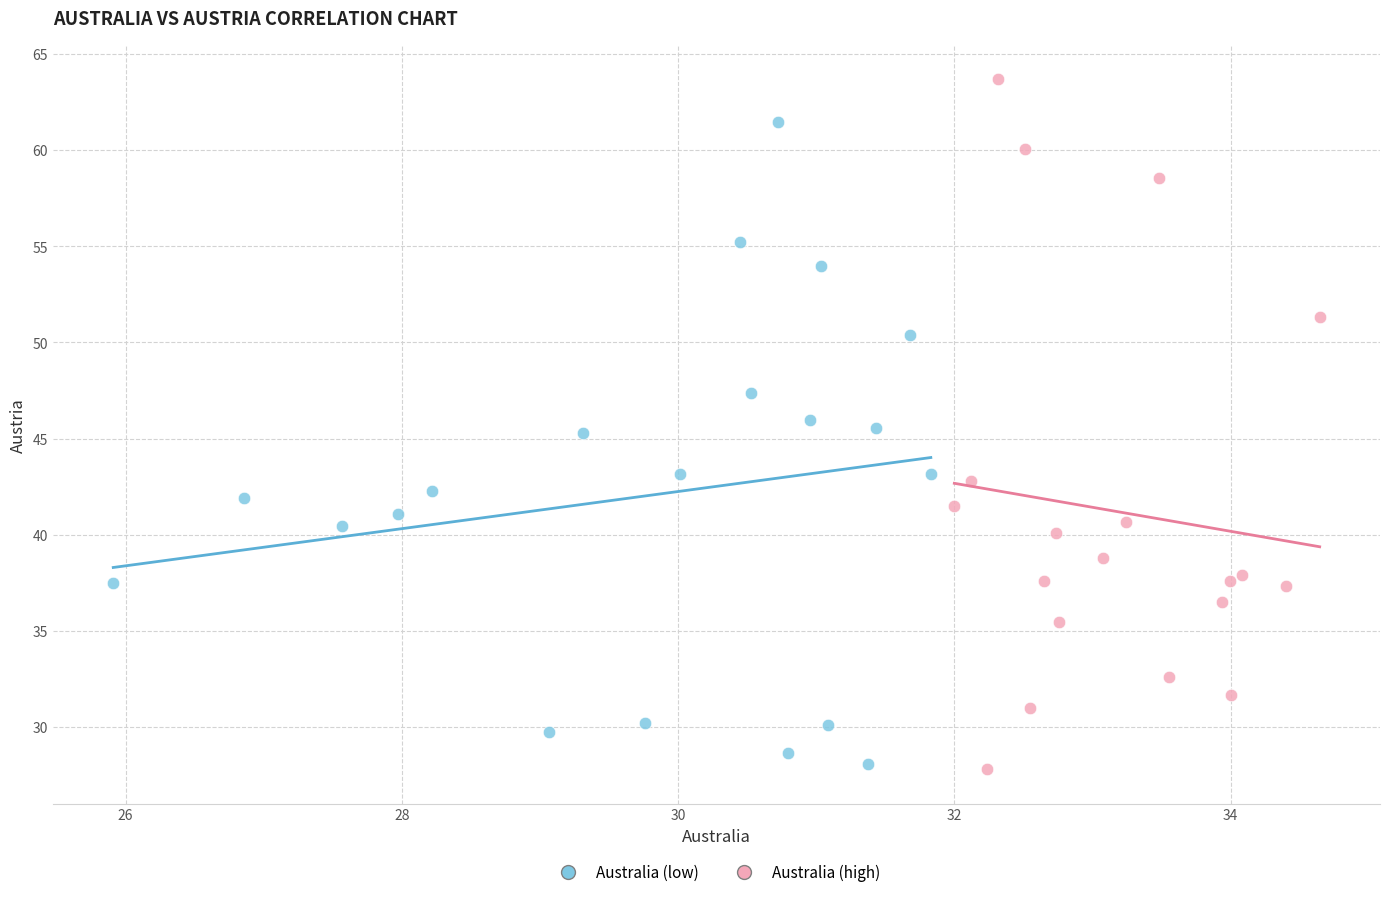

What are all the series names shown in the legend?

Australia (low), Australia (high)